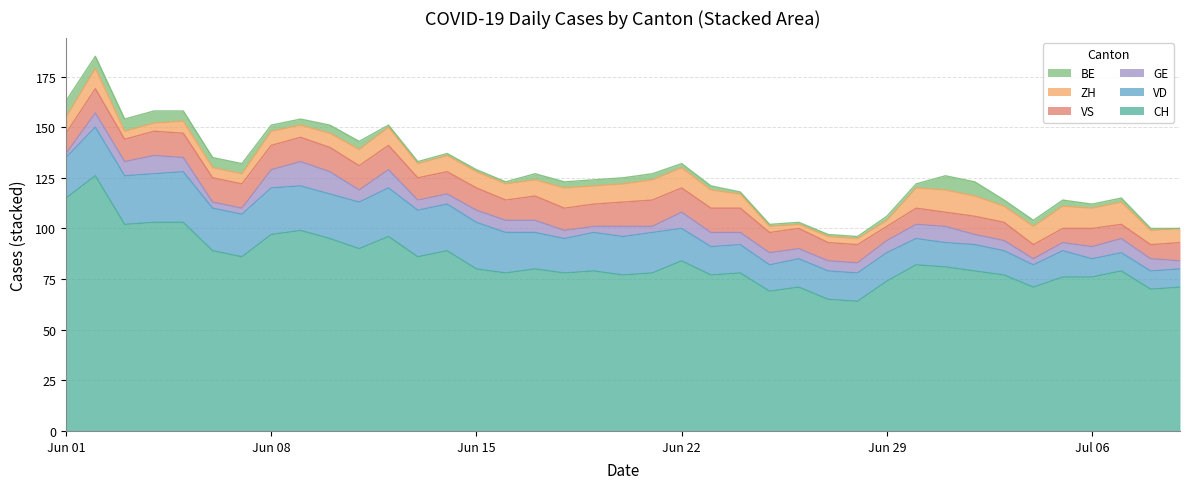

How many lines are shown in the chart?

6